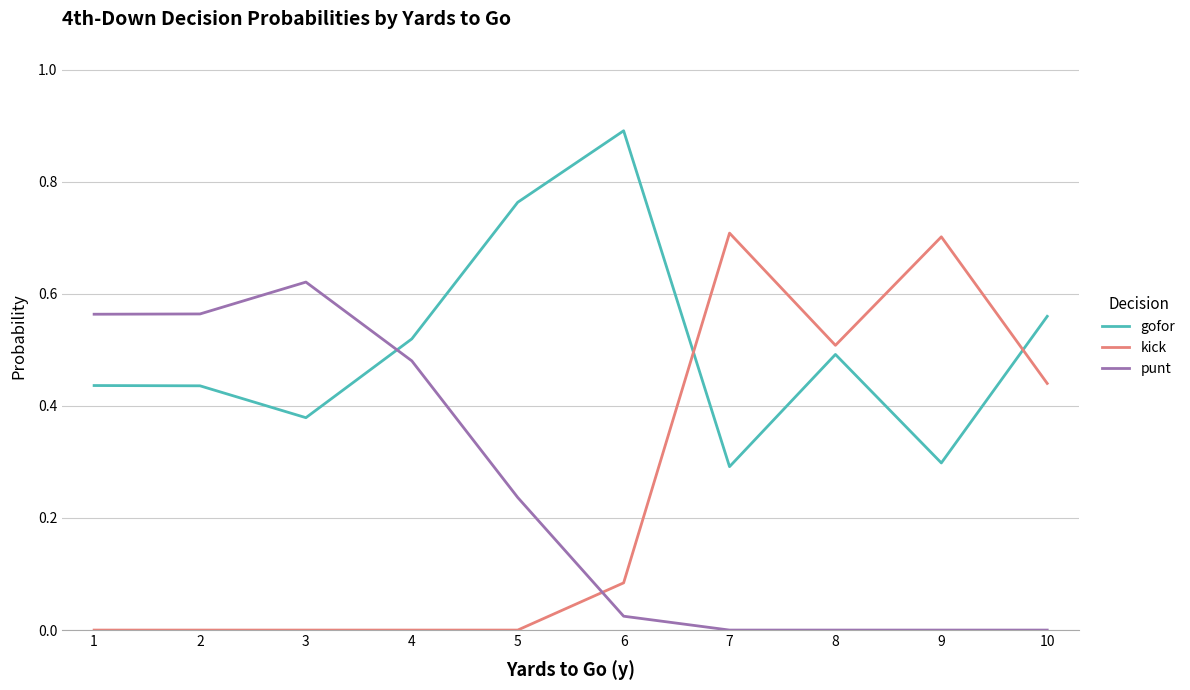

Which series has the largest total across all categories?

gofor